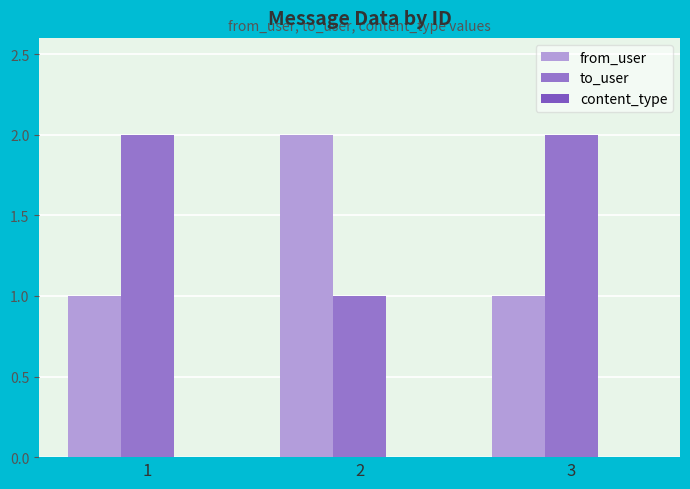

Which series has the widest spread of values?

from_user